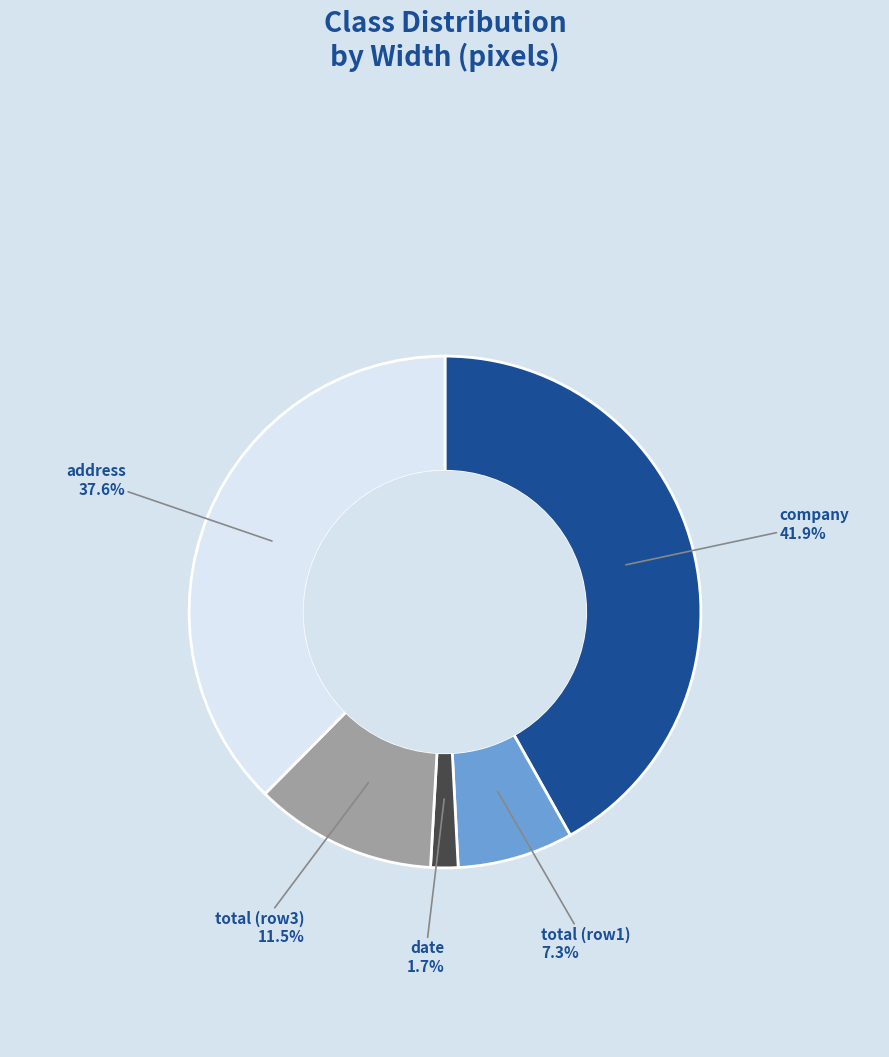

Does any single category account for the majority?

No